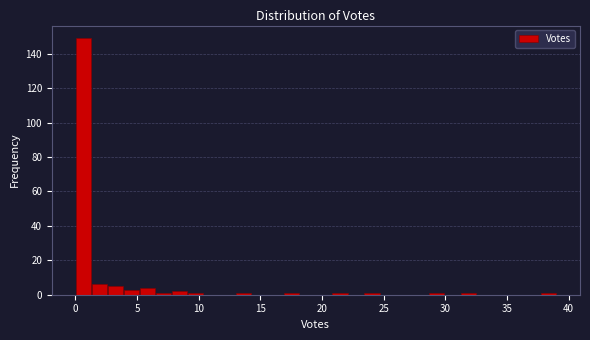

Around what value on the x-axis is the tallest bar? Give the approximate position of its centre, as read against the axis.

0.5